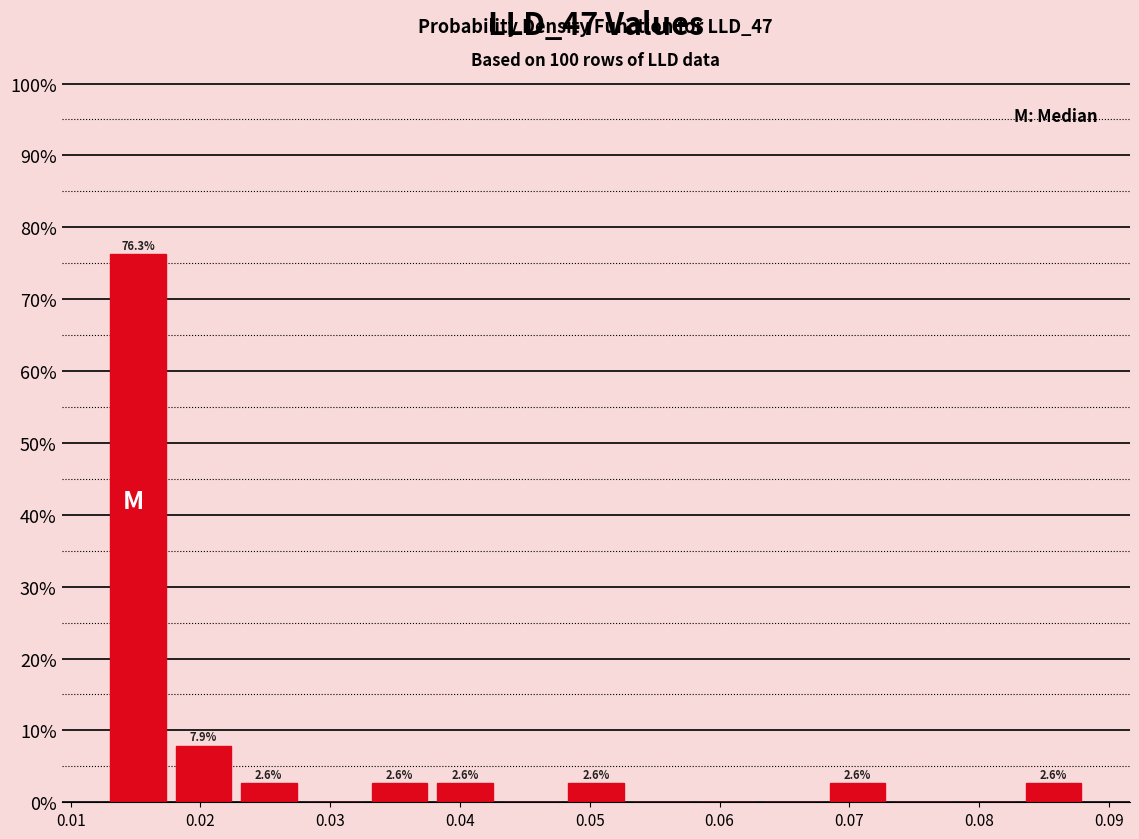

Which range on the x-axis has the tallest bar?

0.013 to 0.018